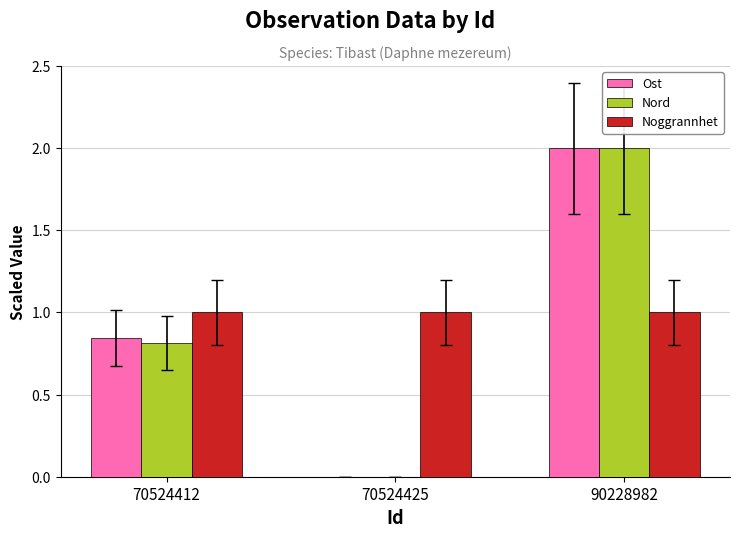

What is the total value across all series at 70524412?

2.7